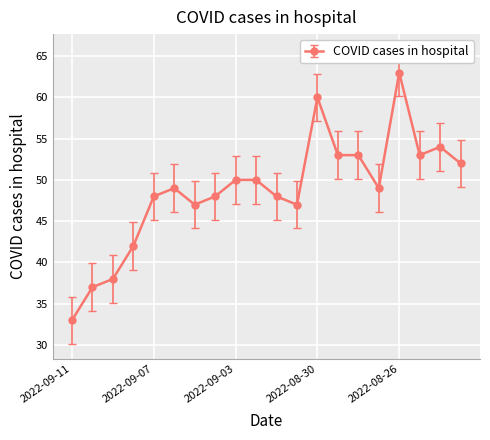

Does the chart have visible grid lines?

Yes